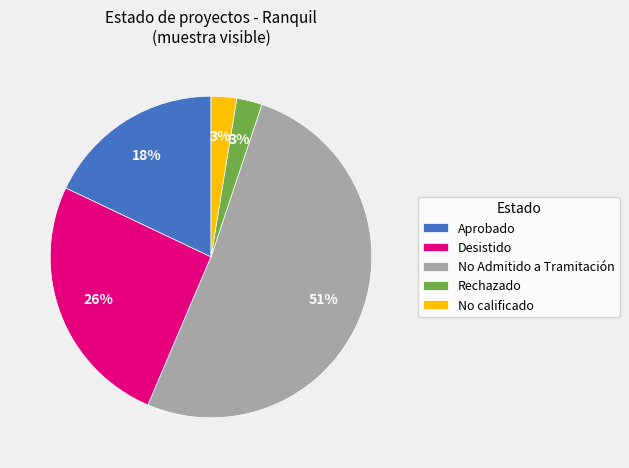

How many slices are in this pie chart?

5